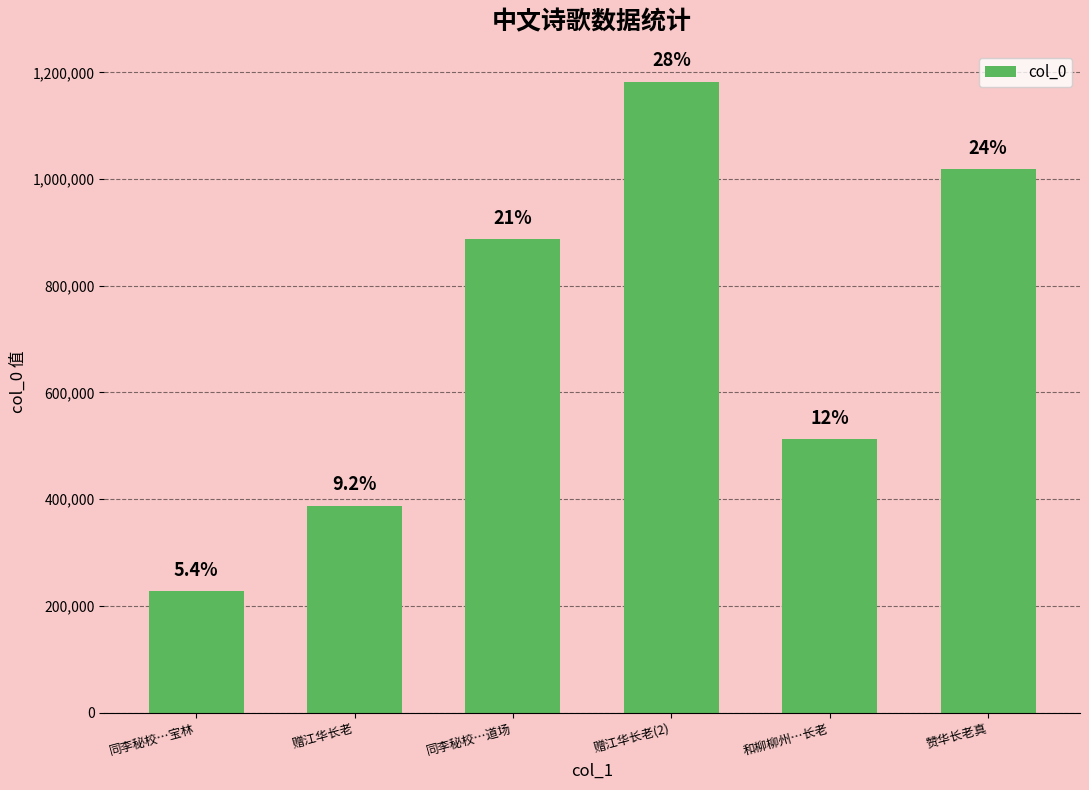

Are the bars horizontal?

No